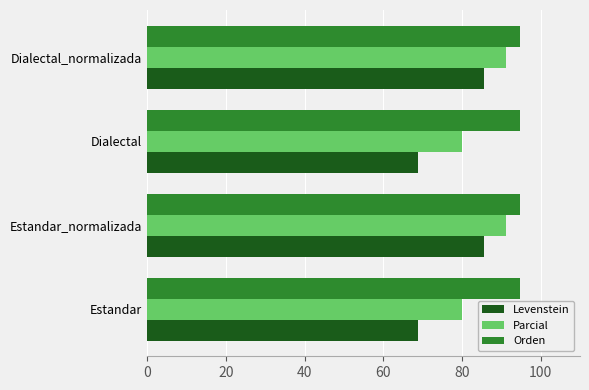

What is the greatest value displayed?

94.6